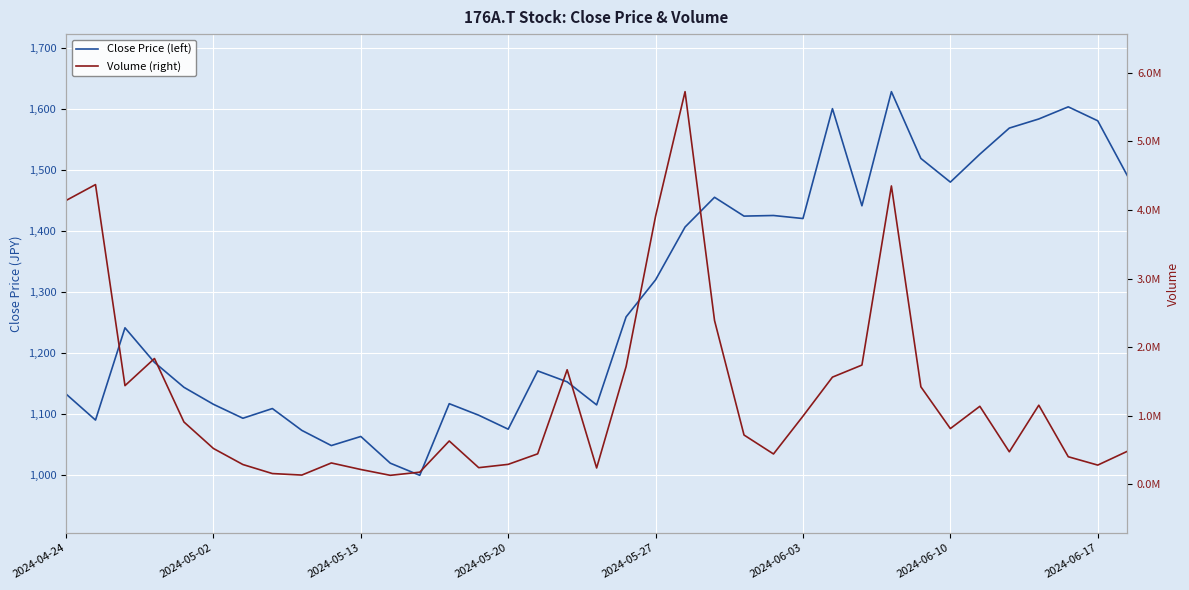

What is the average value of the Close Price (left) series?

1291.4